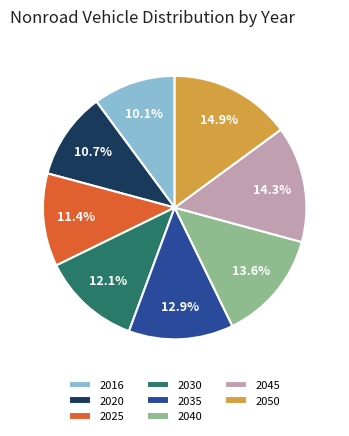

What percentage do 2030 and 2045 together represent?

26.4%